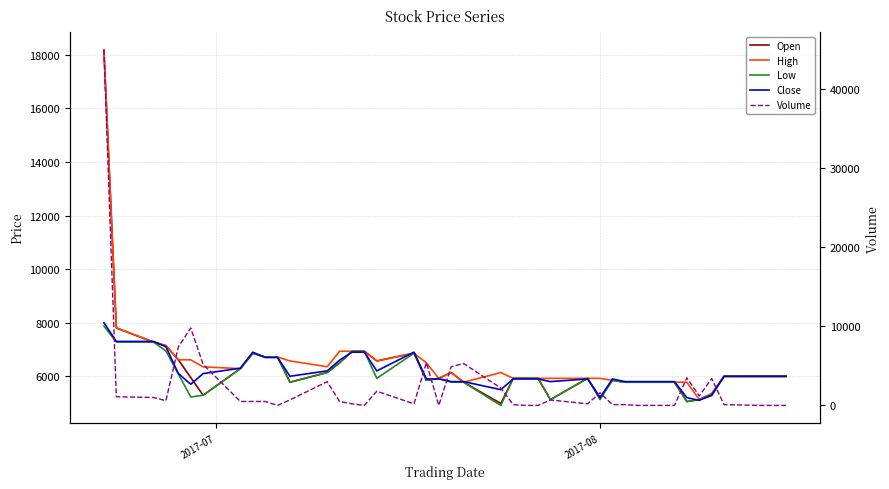

Count the number of data series in this chart.

5